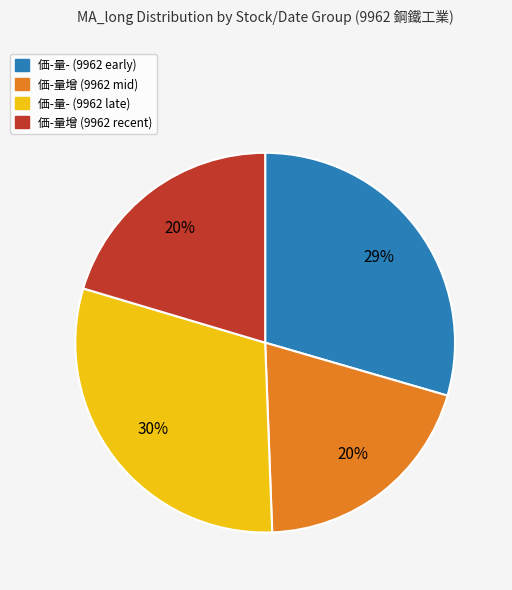

What percentage is the 価-量- (9962 late) slice, to the nearest percent?

30%